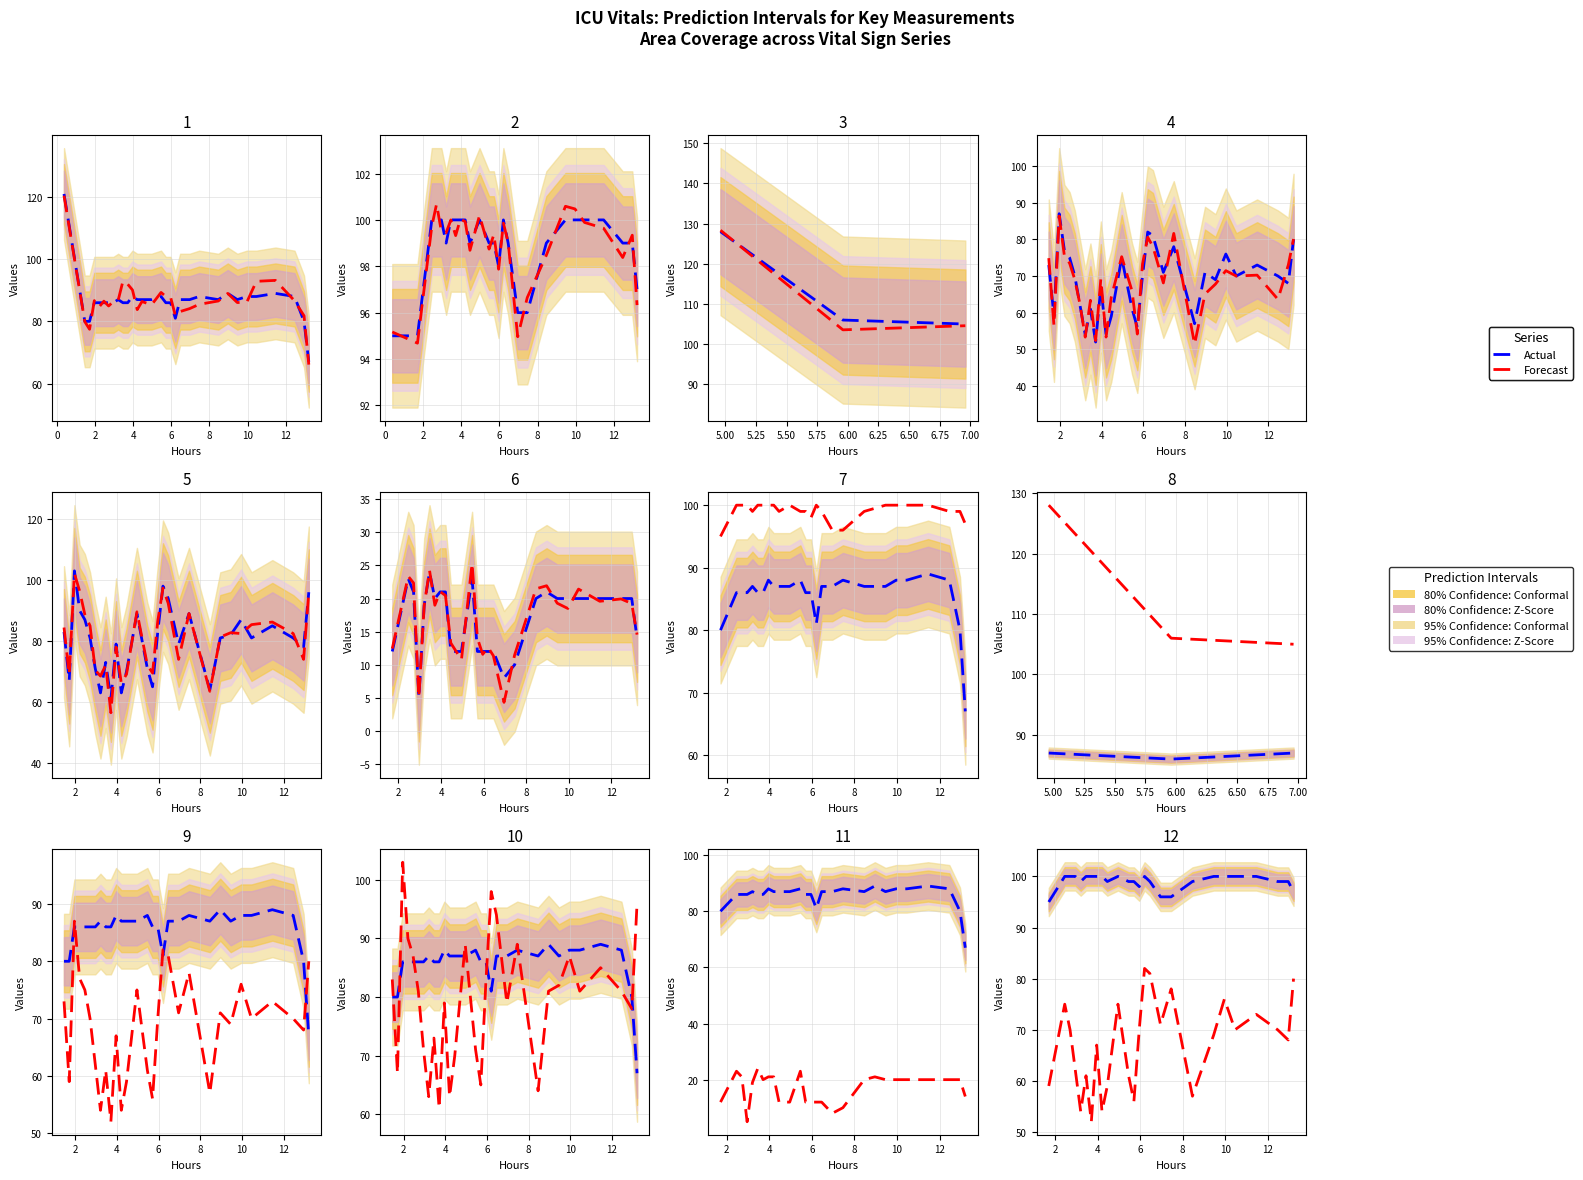

Rank the series by their maximum value, from highest to lowest.

Actual, Forecast